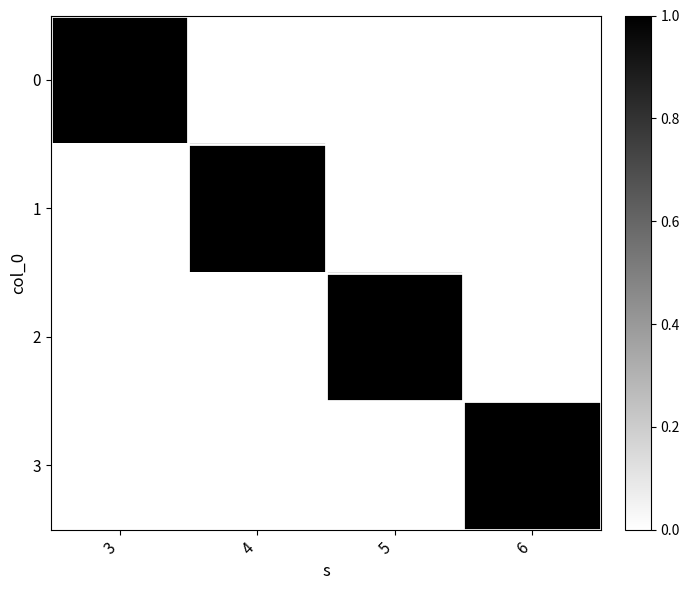

What is the sum of the 1 values at 4 and 5?

1